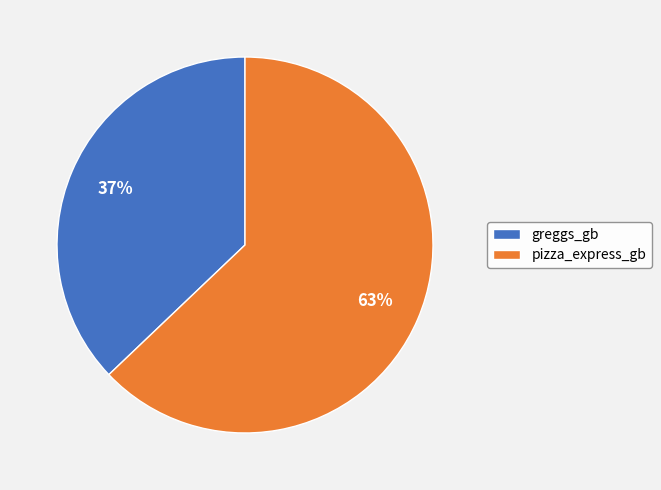

Combined, do pizza_express_gb and greggs_gb account for over 50%?

Yes